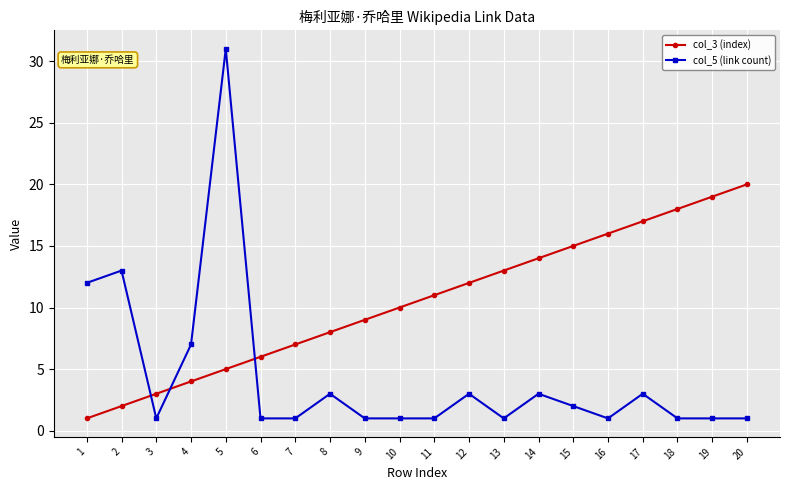

List the series in order of their peak value, highest first.

col_5 (link count), col_3 (index)